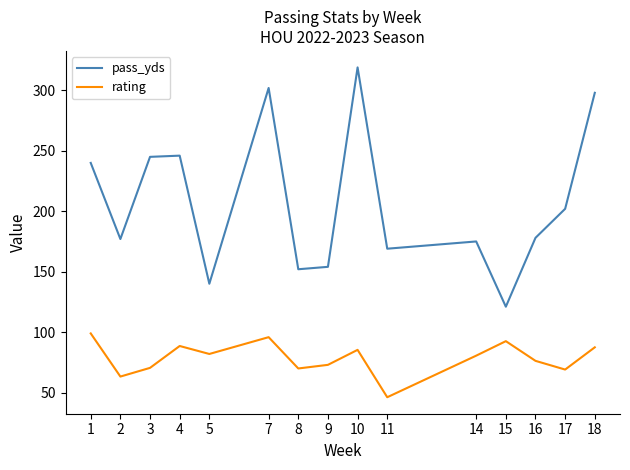

Where is the first local minimum for rating?

2